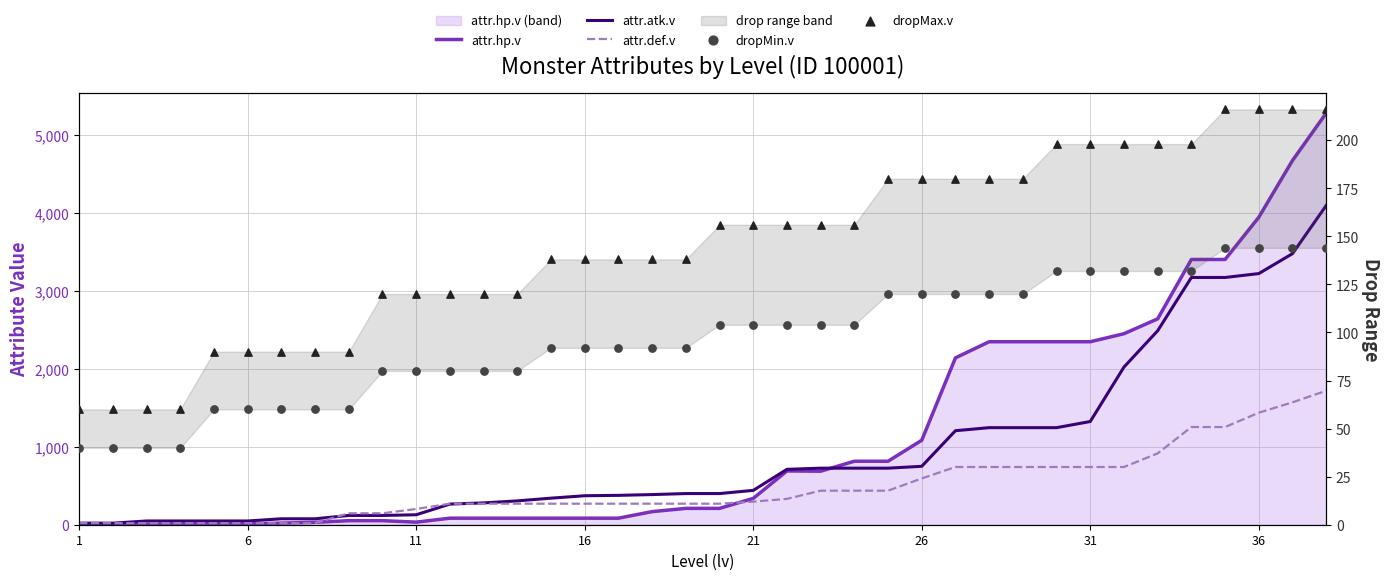

Which series contains the lowest Y value?

attr.hp.v